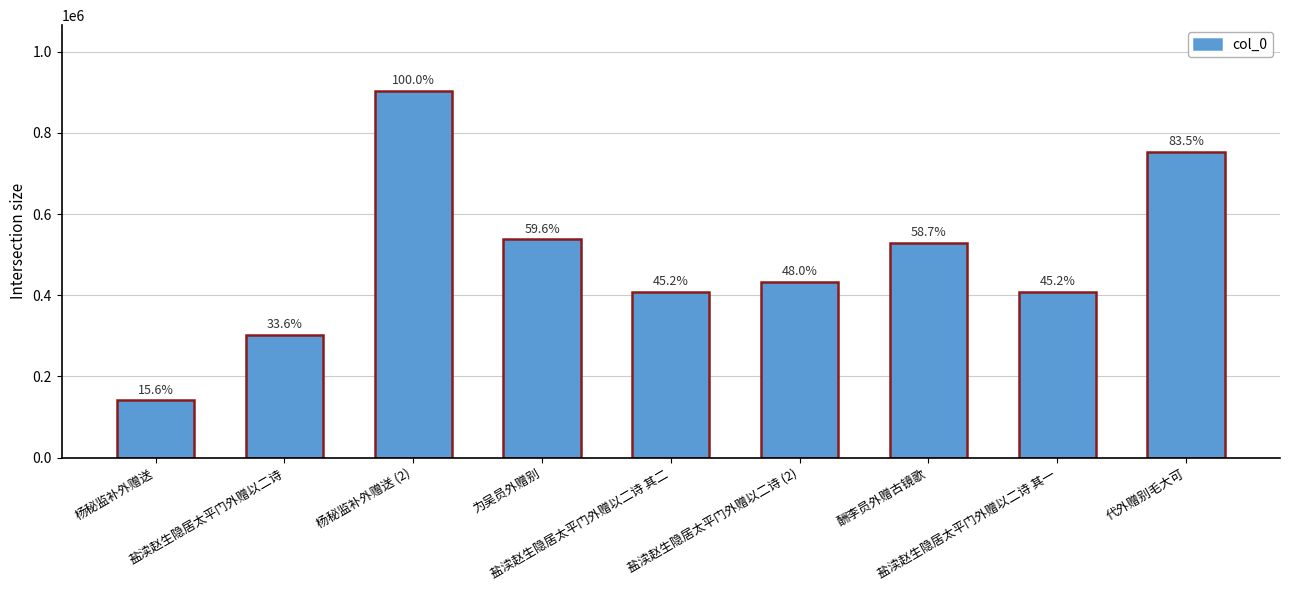

At which category does the chart reach its peak across all series?

杨秘监补外赠送 (2)